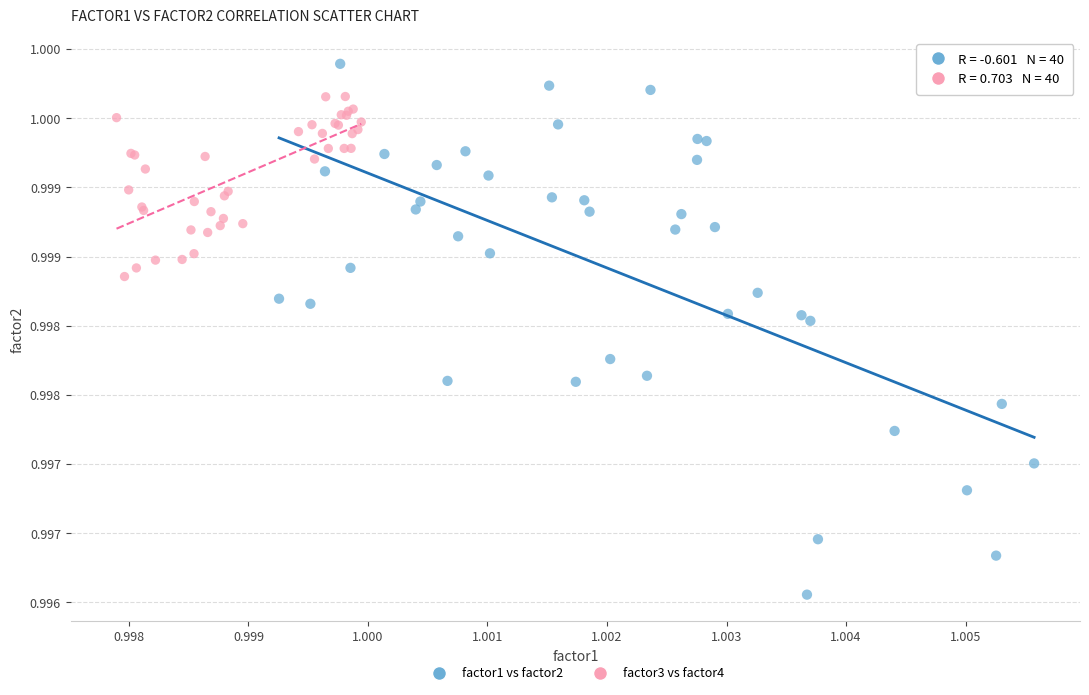

Which series reaches the maximum Y coordinate?

factor1 vs factor2